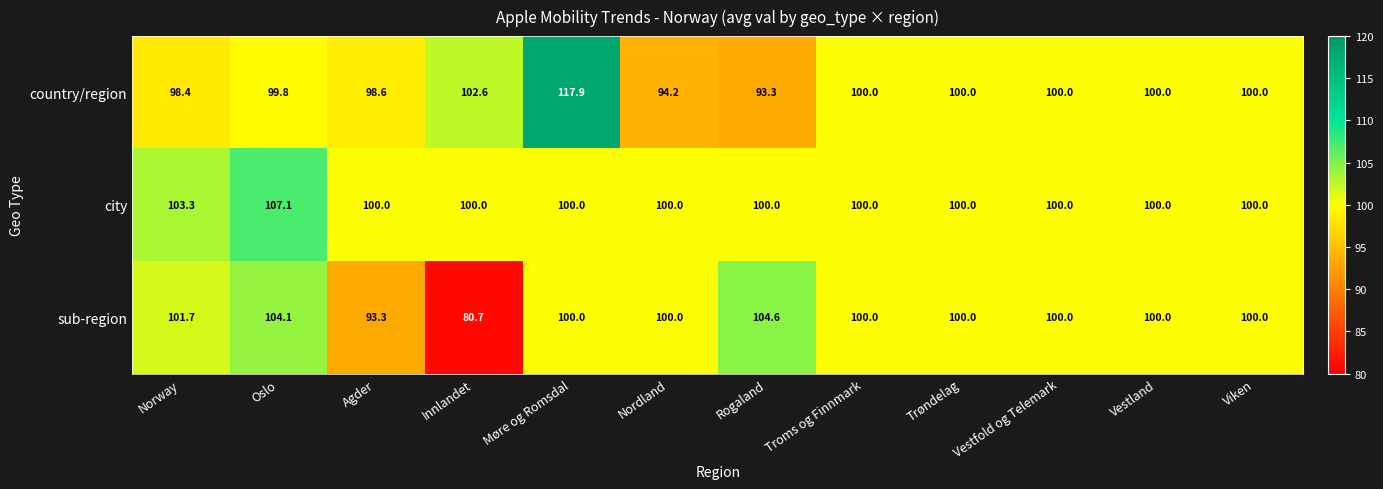

Rank the series by their average value, from highest to lowest.

city, country/region, sub-region